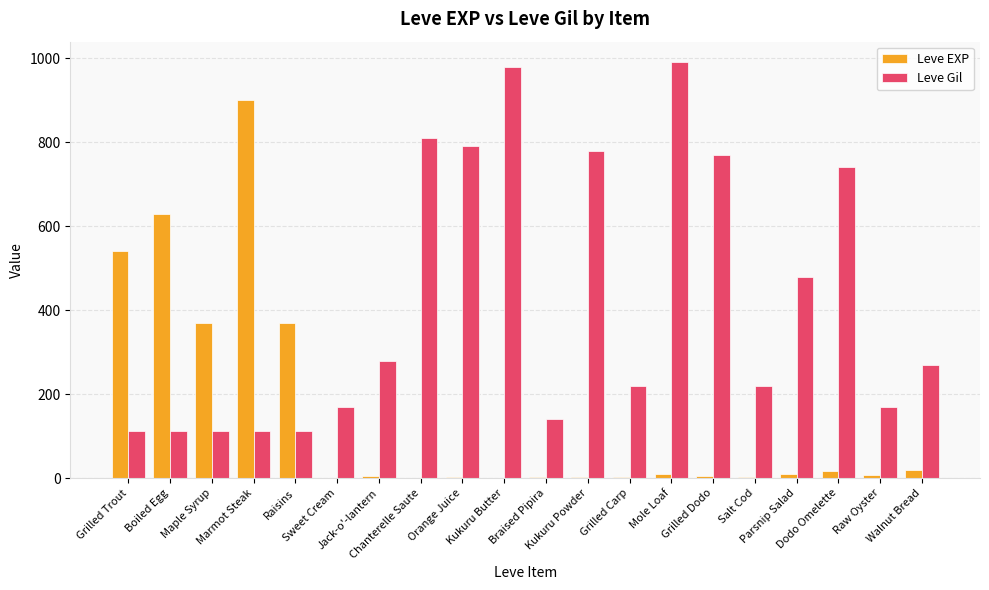

Which series has the largest total across all categories?

Leve Gil